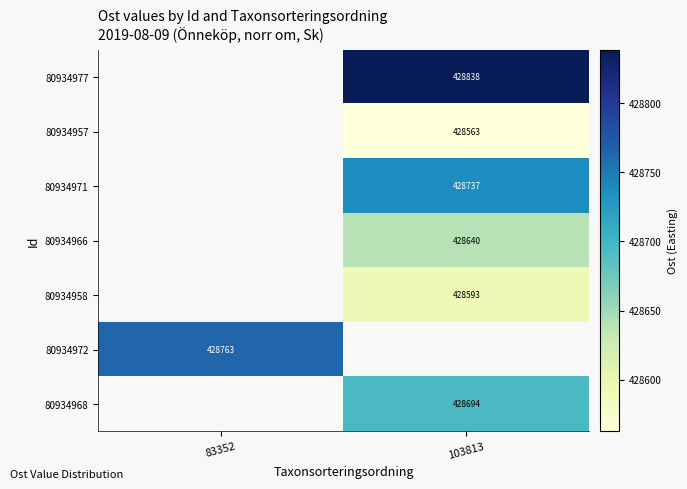

What is the minimum value shown in the chart?

428562.9